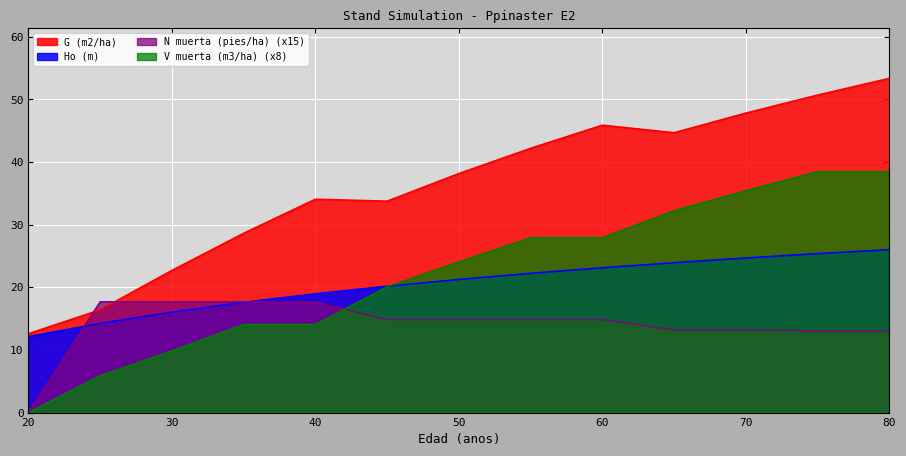

The value of N muerta (pies/ha) at 35 is 11.5. True or false?

False